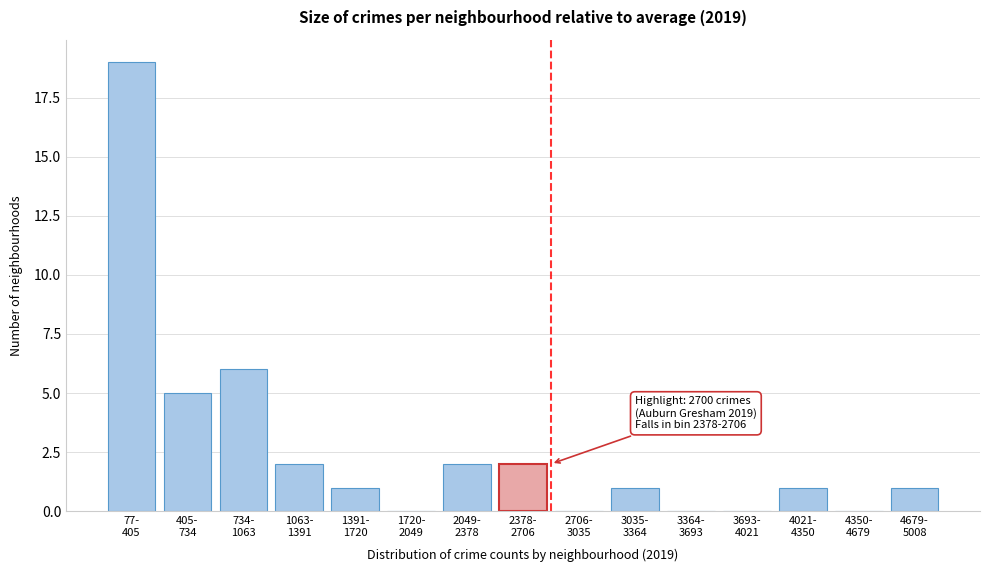

What is the maximum value shown in the chart?

19